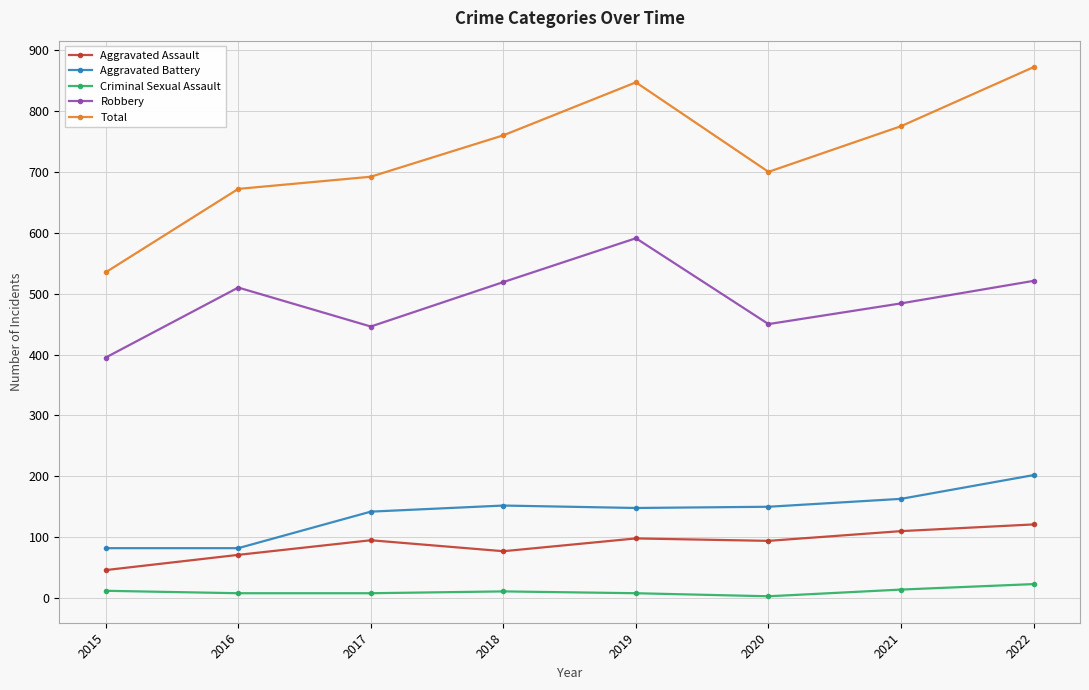

True or false: Total has more than 2 interior local peaks.

False